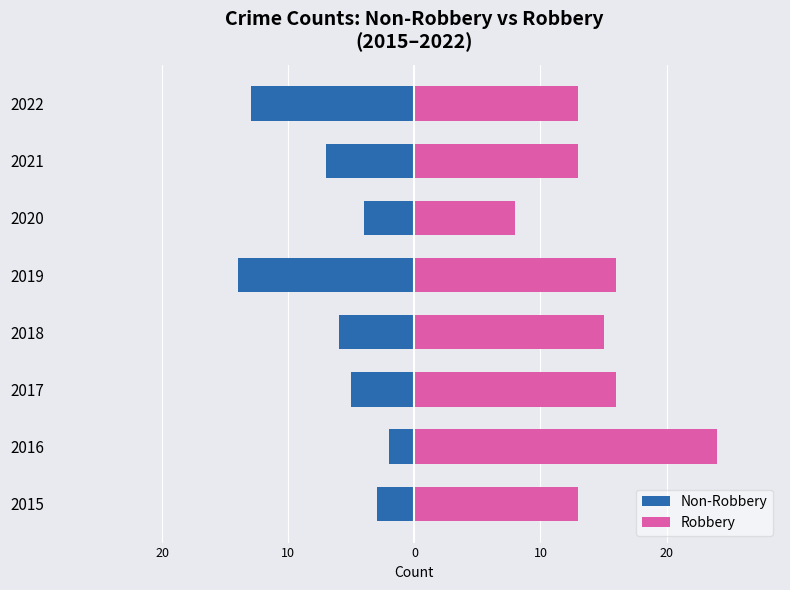

How many bars are there in total?

16